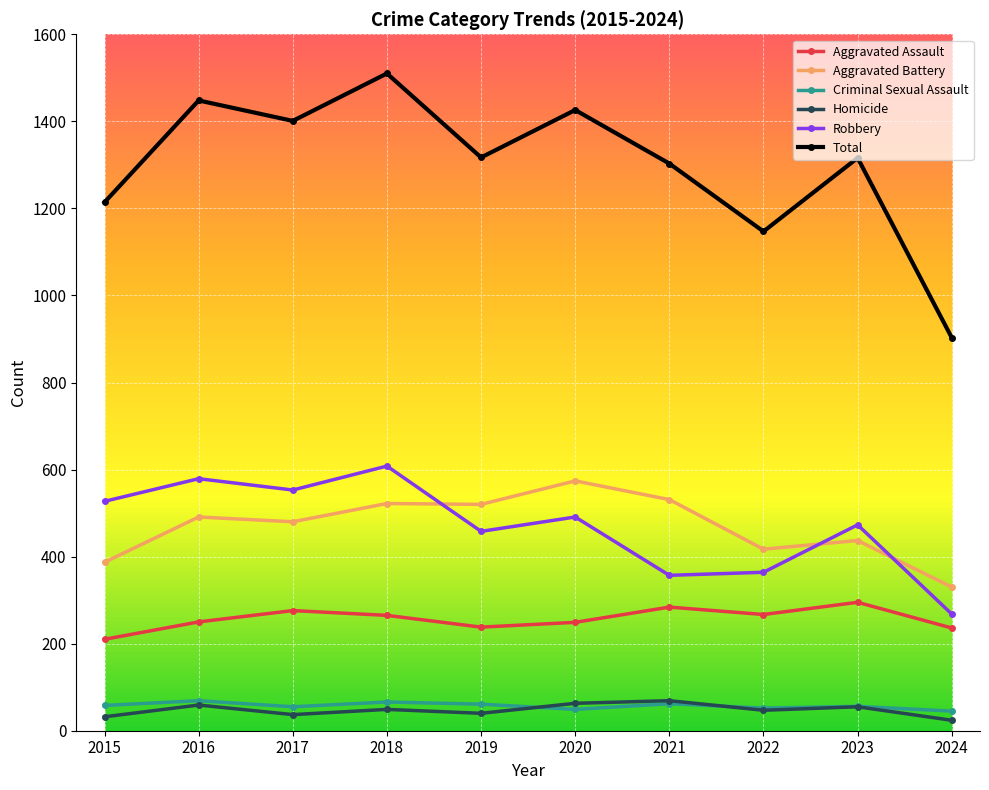

Which series has the largest range (max minus min)?

Total